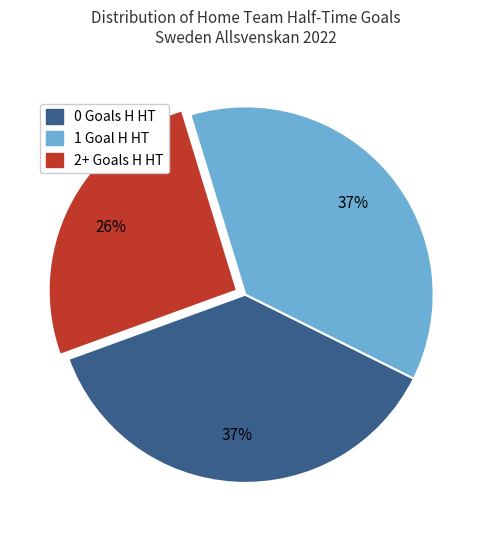

To the nearest percent, what is the difference between the largest and smallest slice percentages?

11%